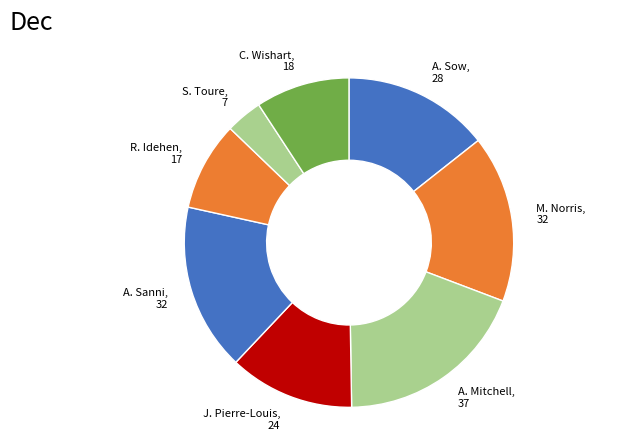

How many segments does this pie chart have?

8